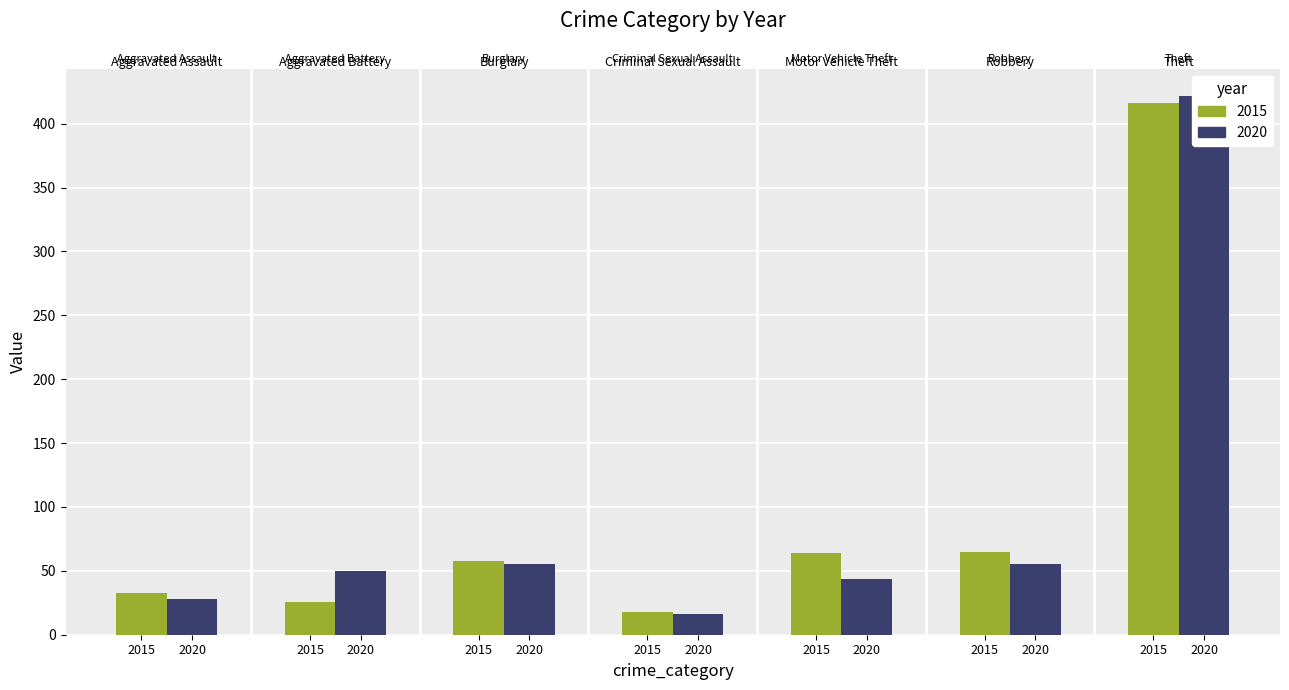

Reading left to right, transcribe all the data shown in this chart.

2015: 33	26	58	18	64	65	416
2020: 28	50	55	16	44	55	422